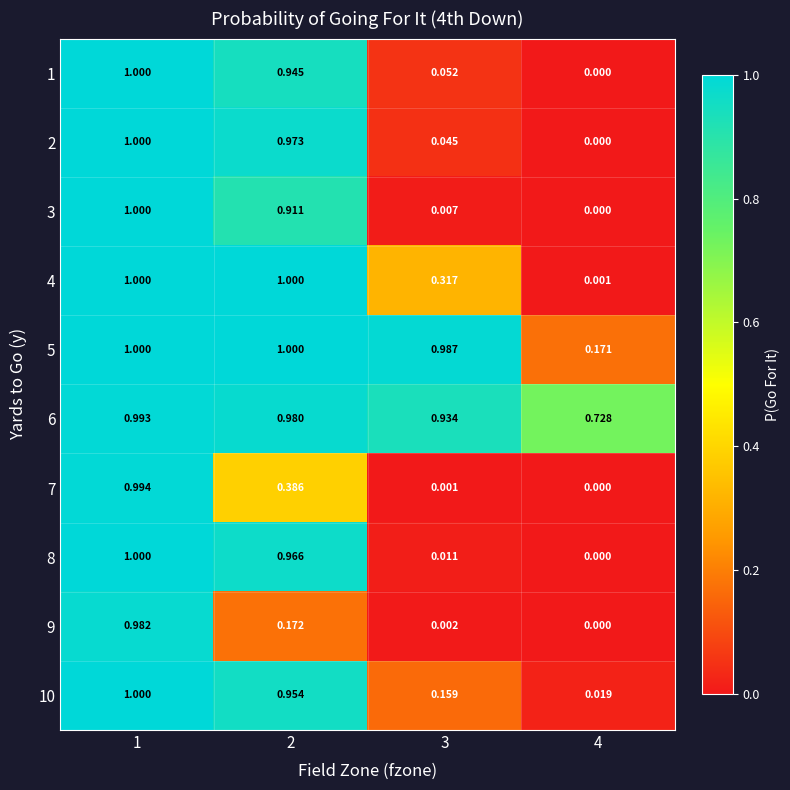

Is the value of 7 at 3 greater than the value of 8 at 2?

No